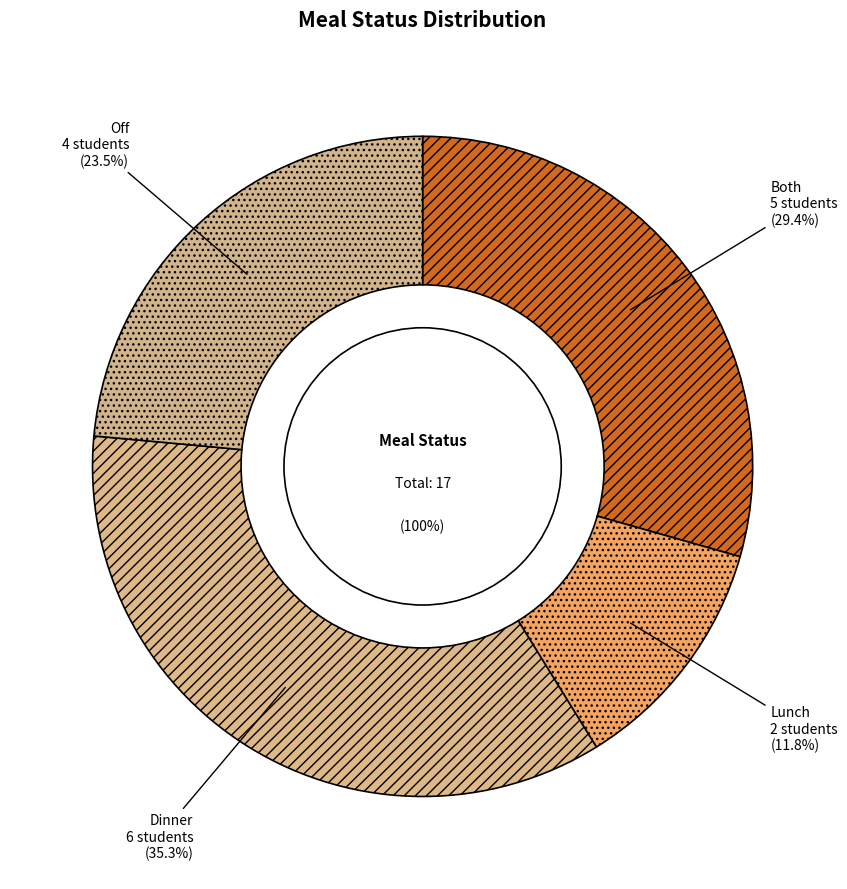

To the nearest percent, what portion does Both represent?

29%